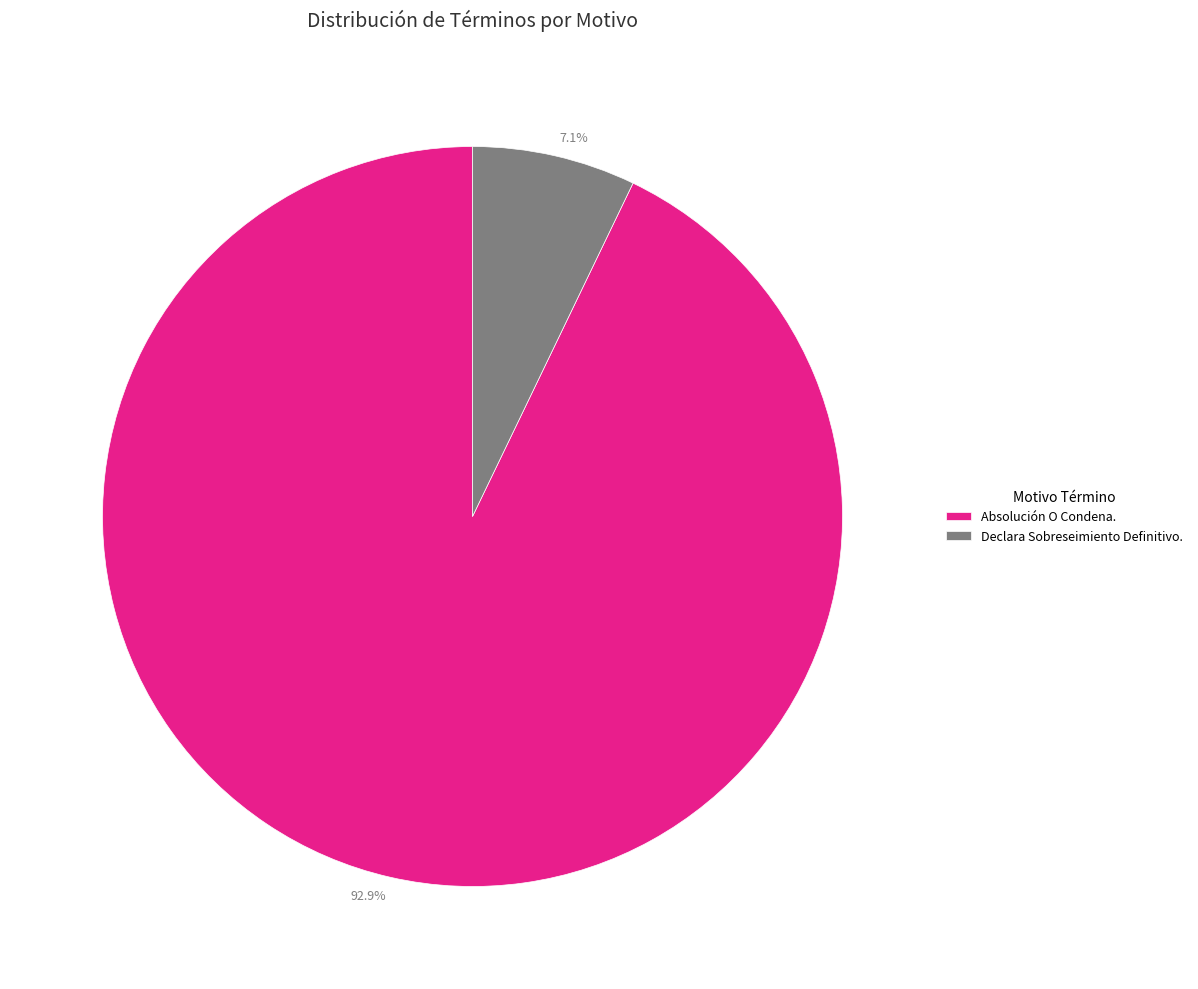

How many segments does this pie chart have?

2